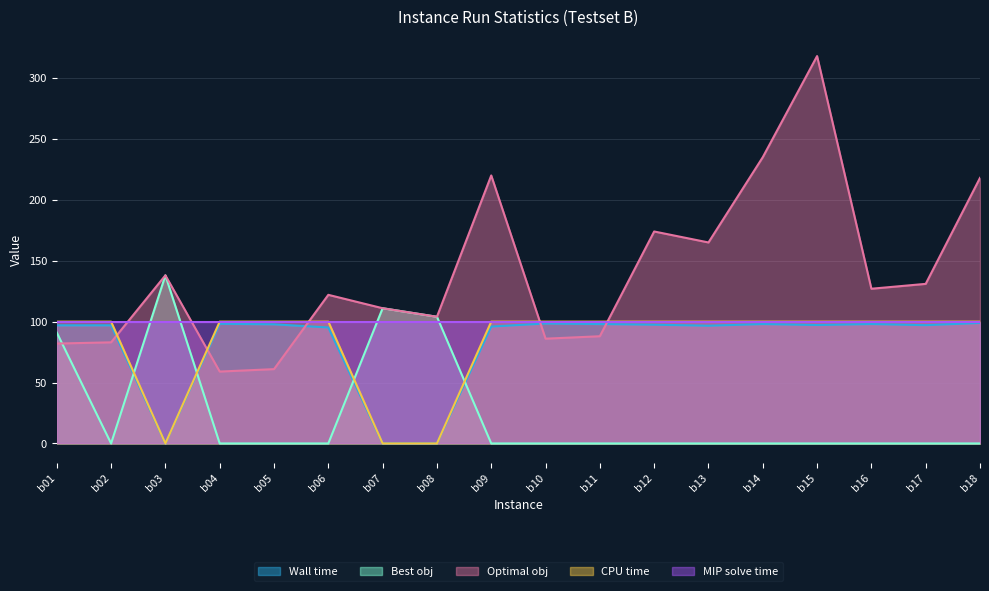

What value does the Wall time series have at b05?

97.8